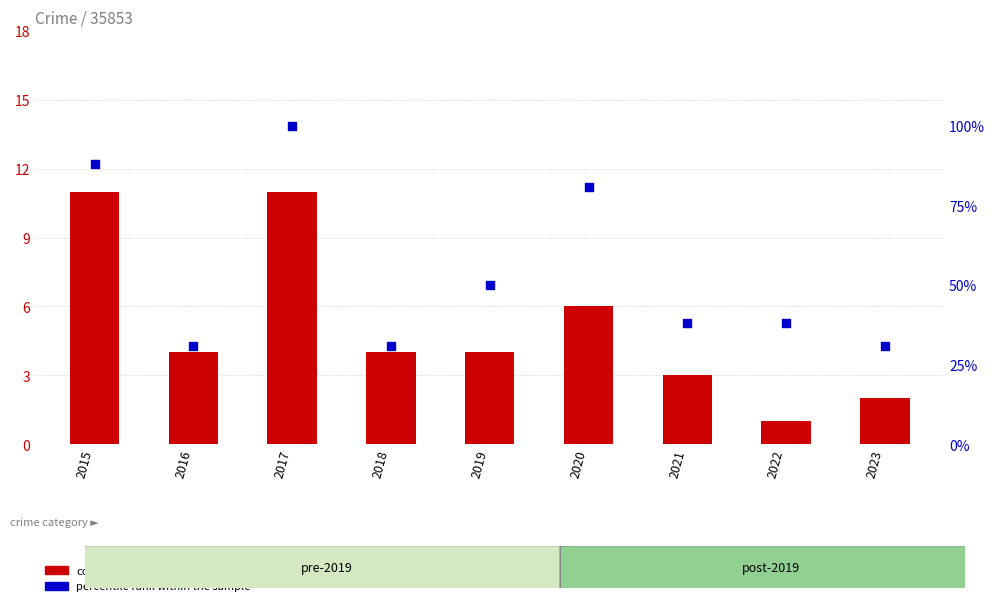

Which series has the widest spread of Y values?

percentile rank within the sample